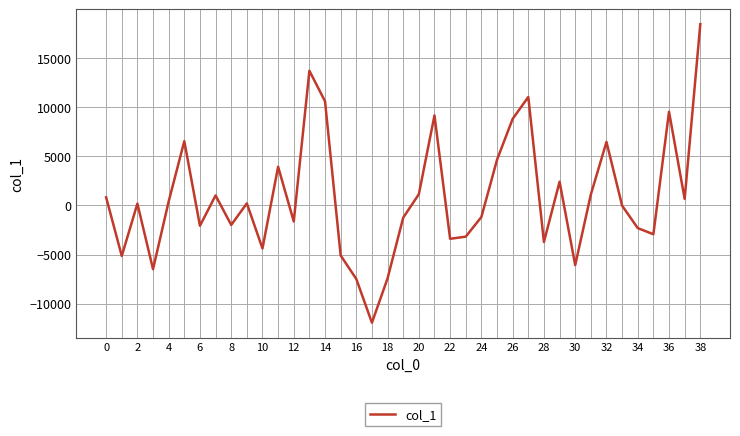

What is the greatest value displayed?

18467.2